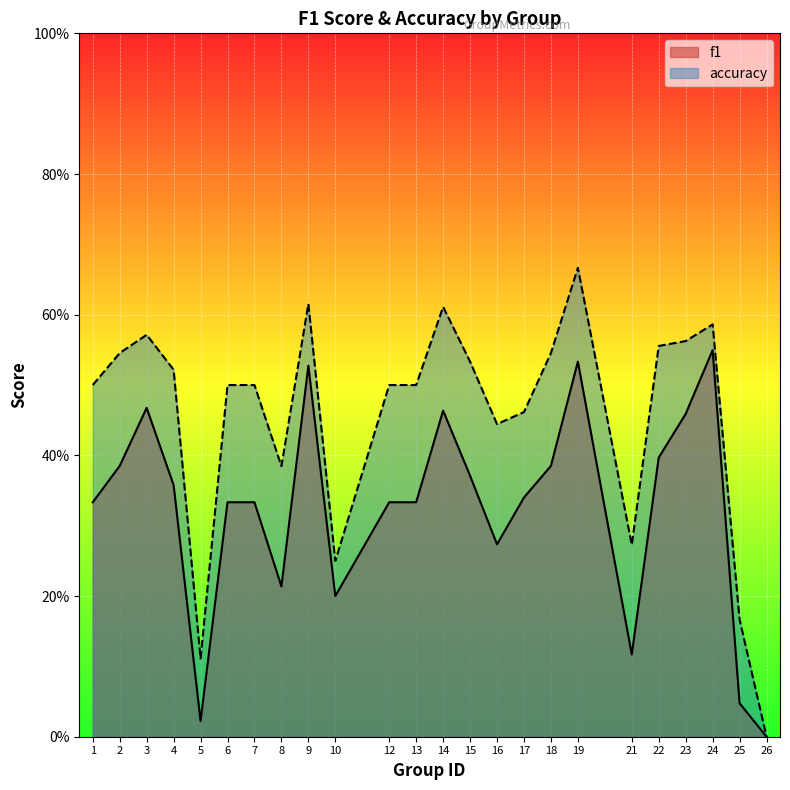

Which series has the largest range (max minus min)?

accuracy